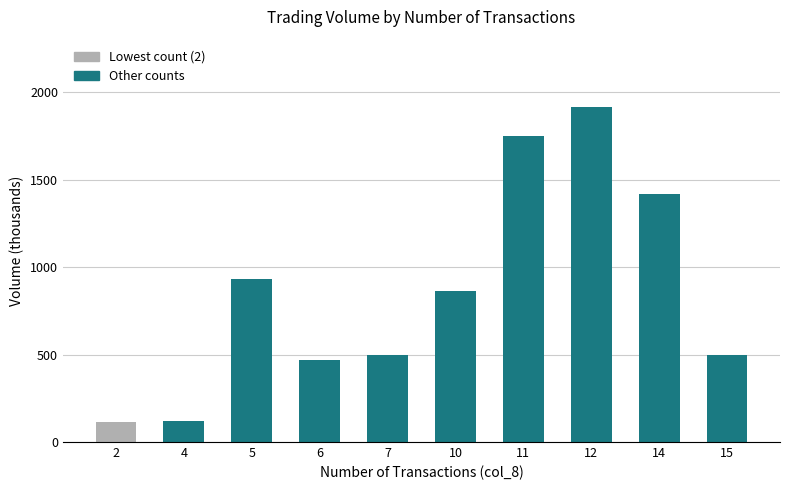

What is the change in value from 7 to 10?

+366